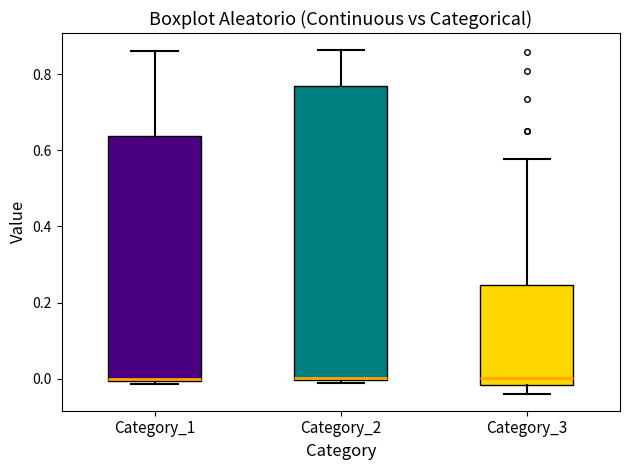

Reading left to right, transcribe this box plot: for each box, give where its median line is, the range the box spans, and where its two whiskers end, as read against the y-axis. The values are not printed on the chart, so give them approximately, as read against the axis.

Category_1: median 0.00 (just above the box's lower edge), box 0.00 to 0.64, whiskers -0.02 to 0.86
Category_2: median 0.00 (just above the box's lower edge), box 0.00 to 0.76, whiskers -0.02 to 0.86
Category_3: median 0.00, box -0.02 to 0.24, whiskers -0.04 to 0.58